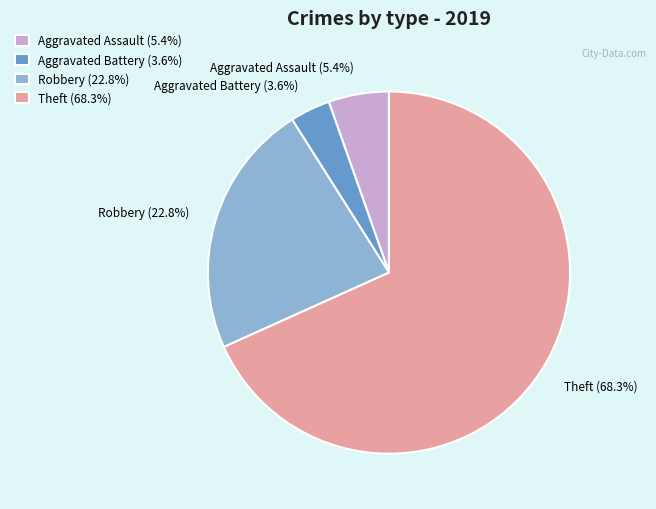

What percentage is the Robbery slice, to the nearest percent?

23%